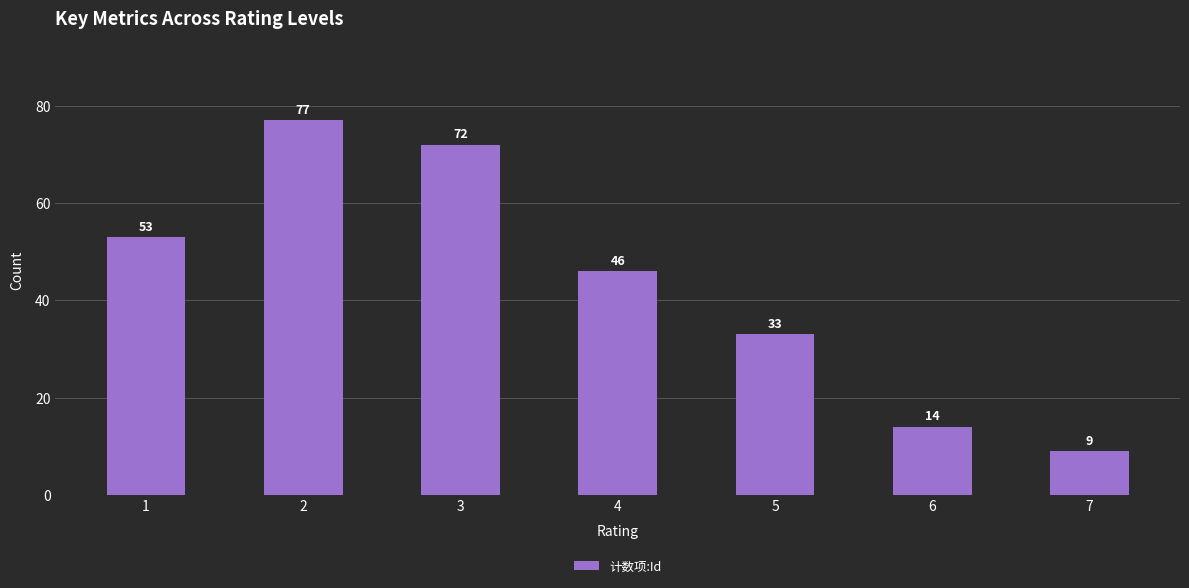

Are the bars horizontal?

No